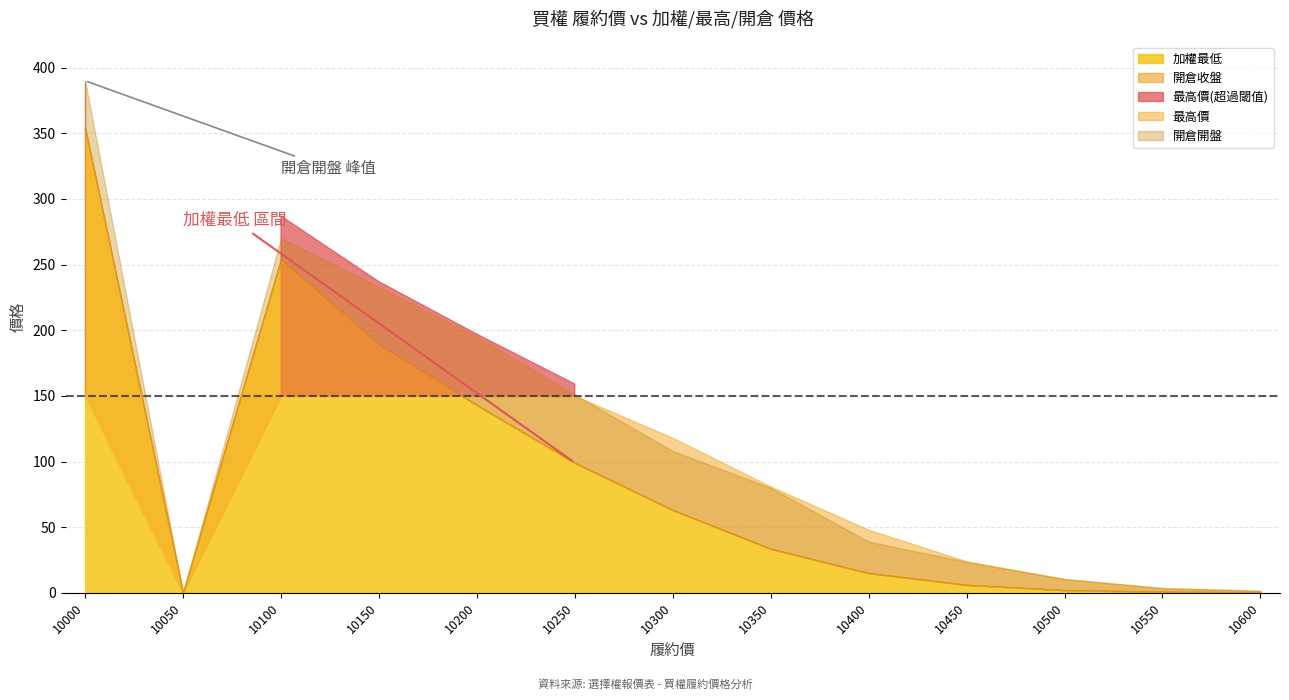

How many interior local peaks does the 開倉開盤 series have?

1